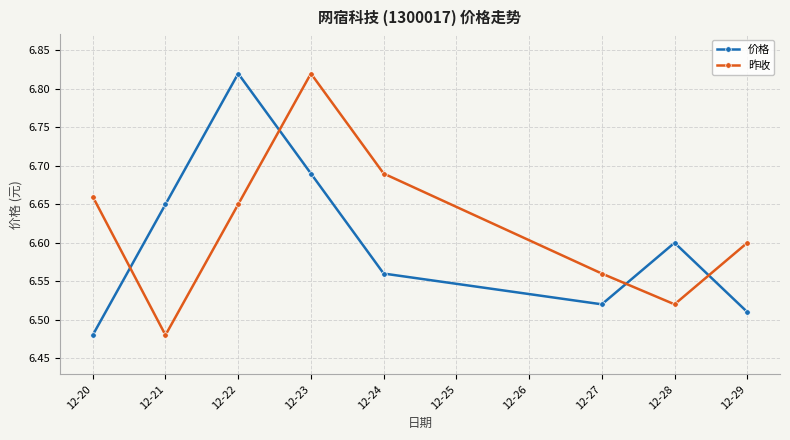

The 昨收 series shows 3.6 at 12-22. True or false?

False